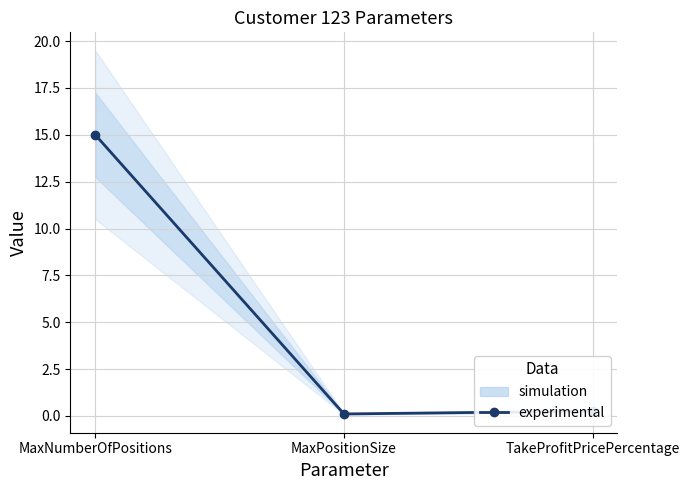

Reading right to left, extract all data points from this chart.

0.2	0.1	15.0